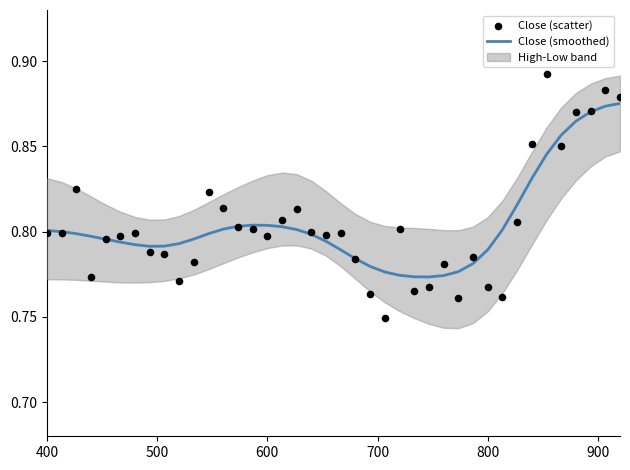

At how many categories does at least one series exceed 0?

40